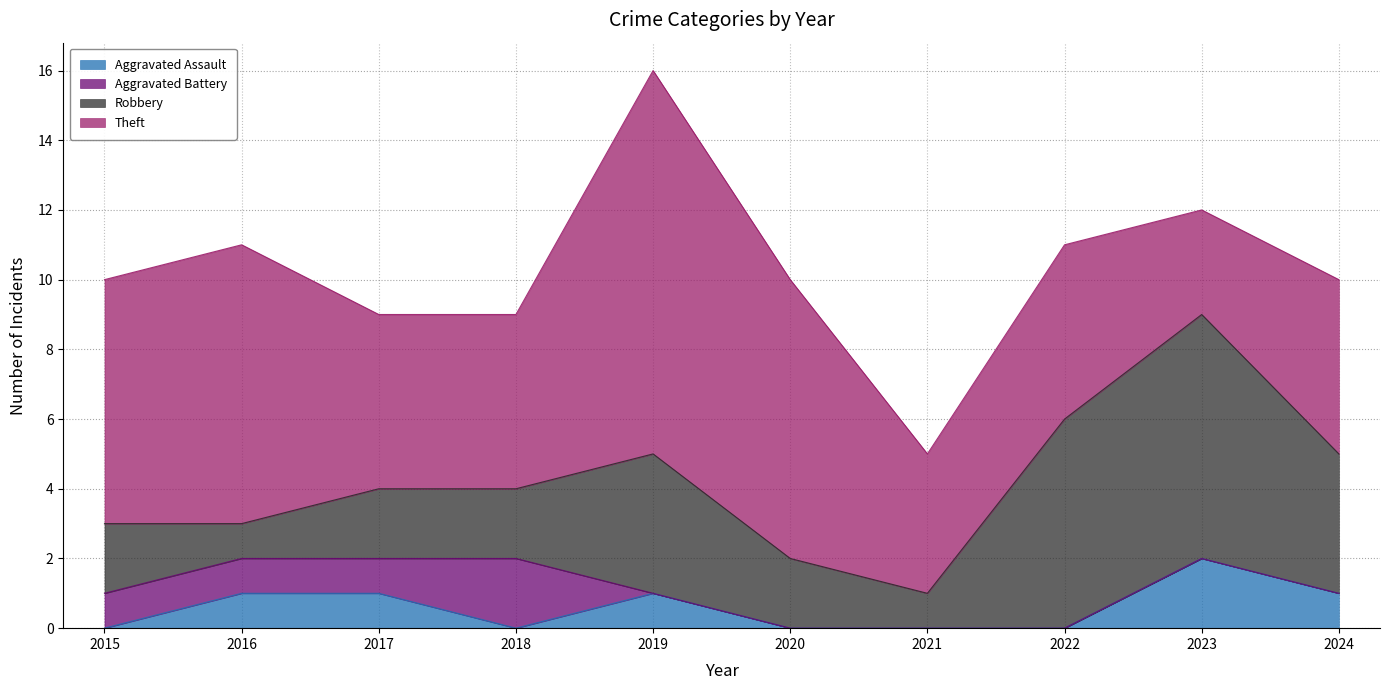

Where do Aggravated Battery and Aggravated Assault first cross each other?

2018 and 2019